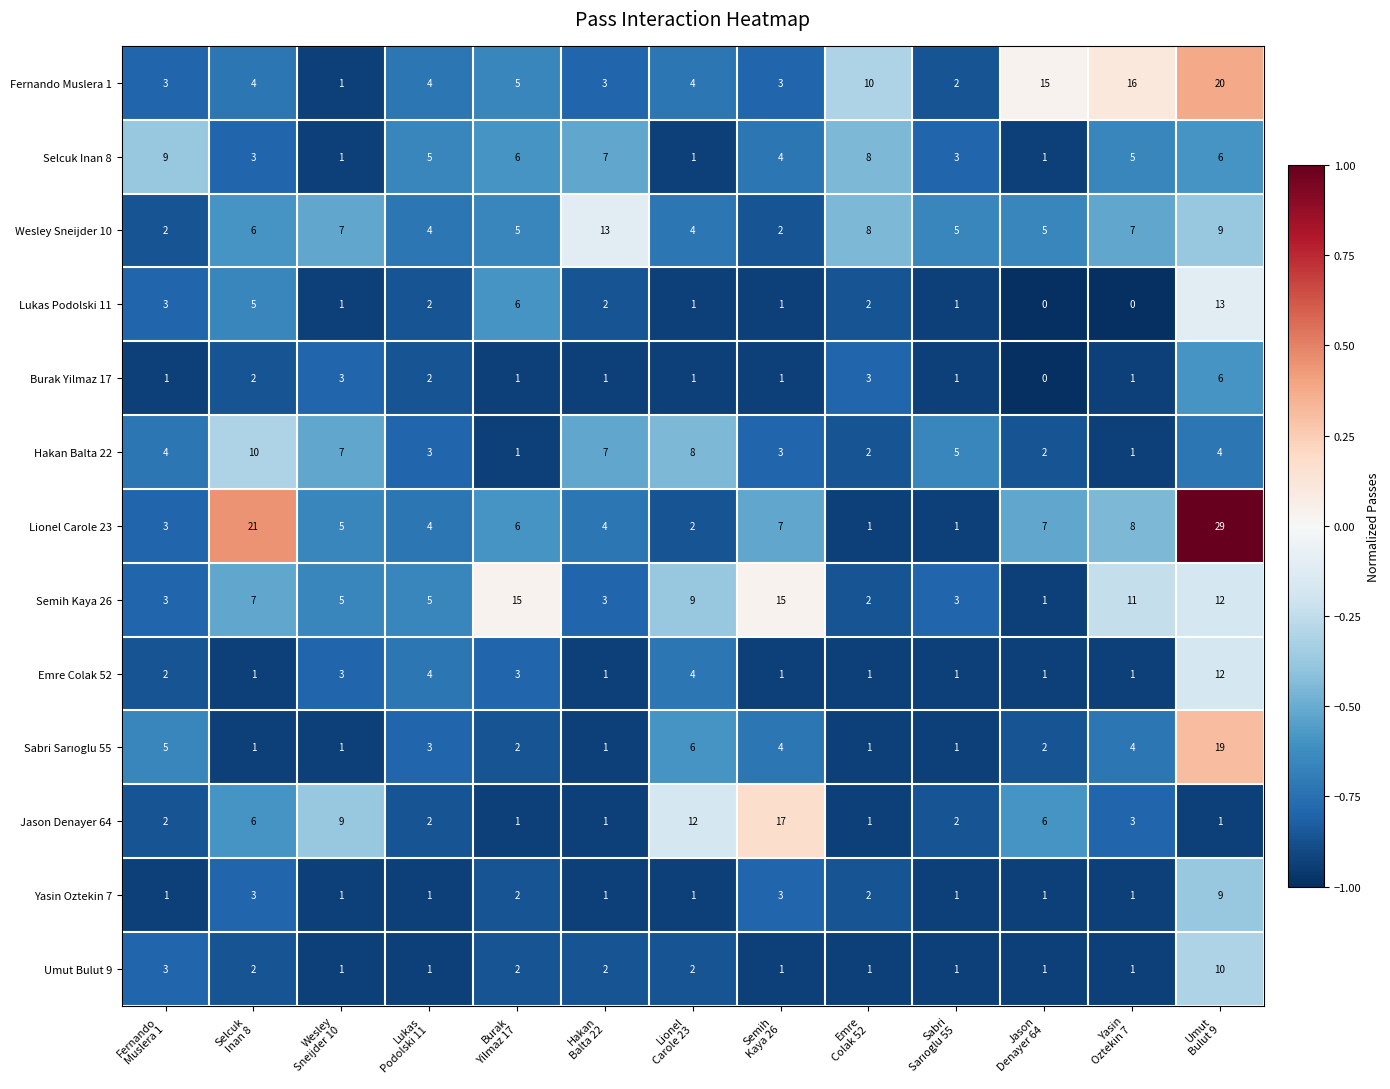

What is the spread (max minus min) of values at Emre
Colak 52?

9